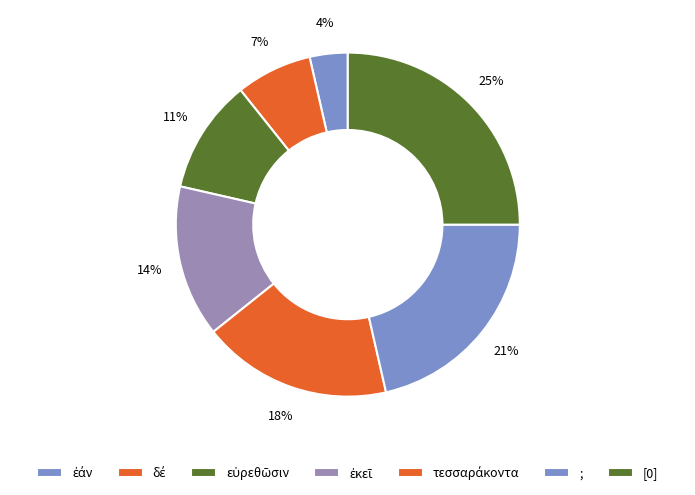

True or false: ἐάν accounts for 1% of the total.

False